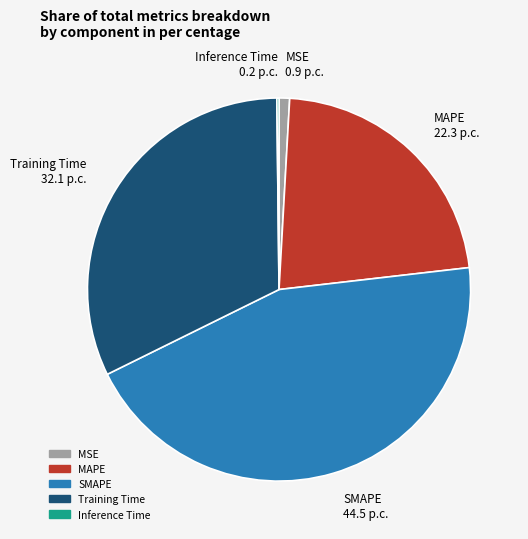

Does any single category account for the majority?

No